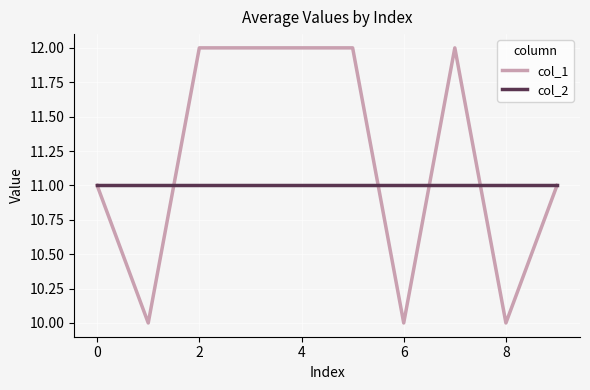

What is the lowest value of the col_2 series?

11